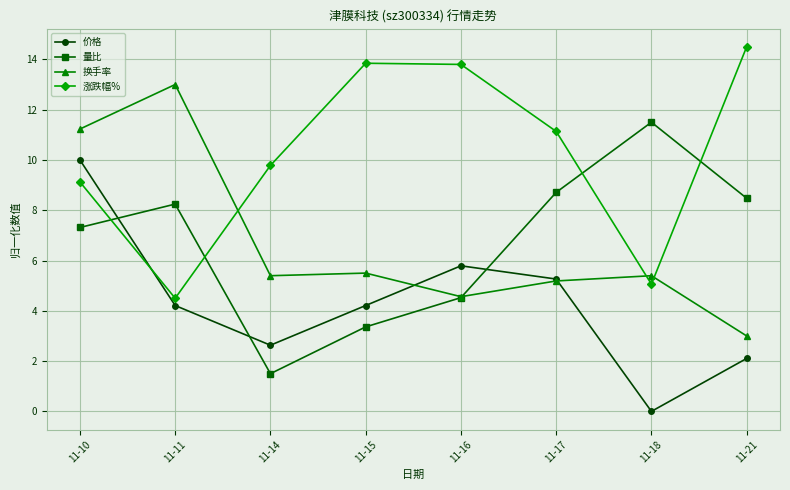

True or false: 价格 has more than 0 interior local peaks.

True